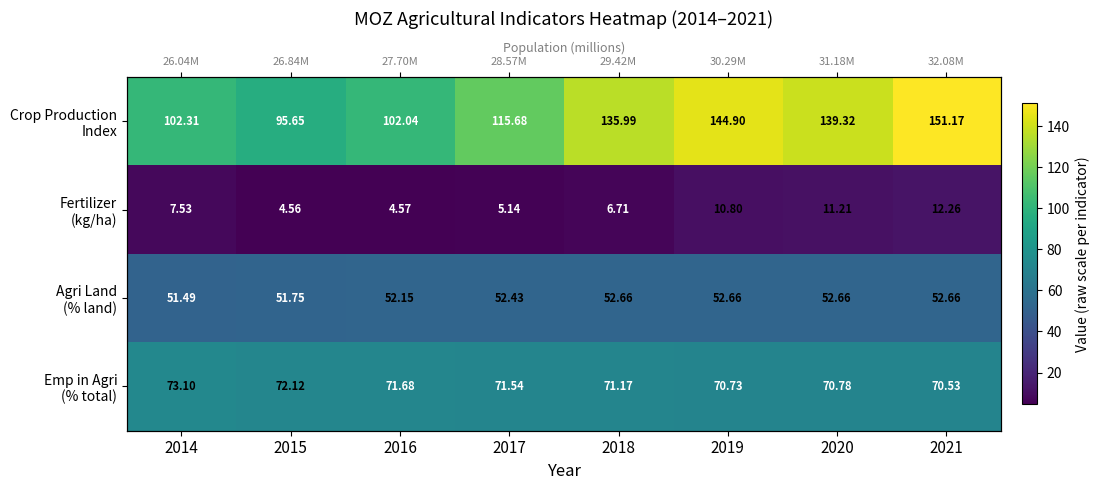

Which series has the largest range (max minus min)?

Crop Production Index